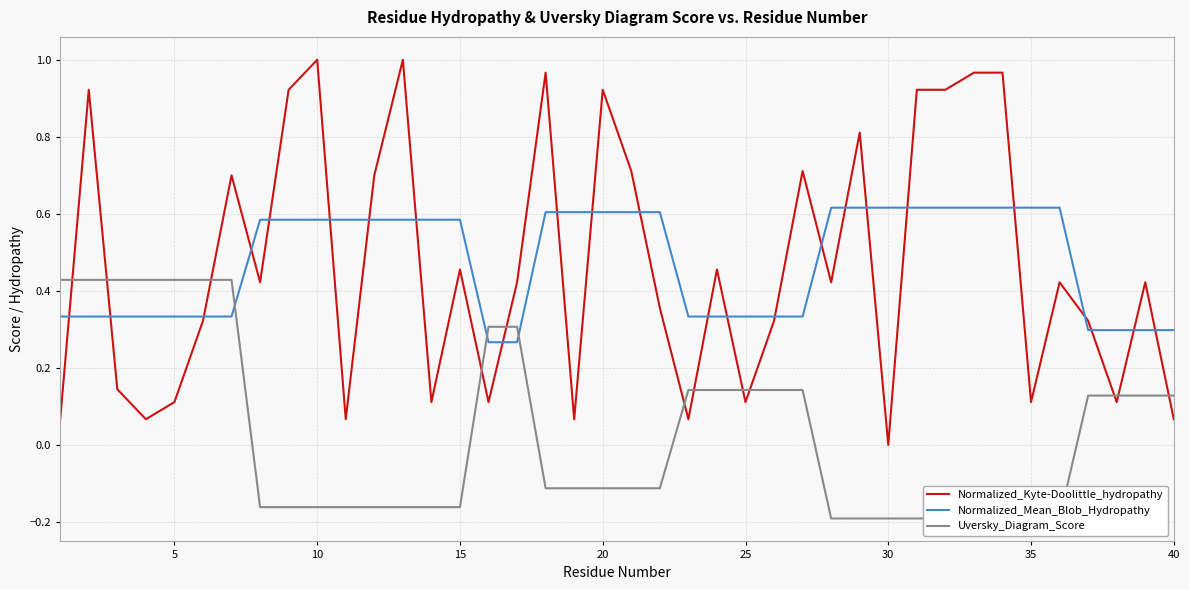

How many data points in Uversky_Diagram_Score are above 0?

18